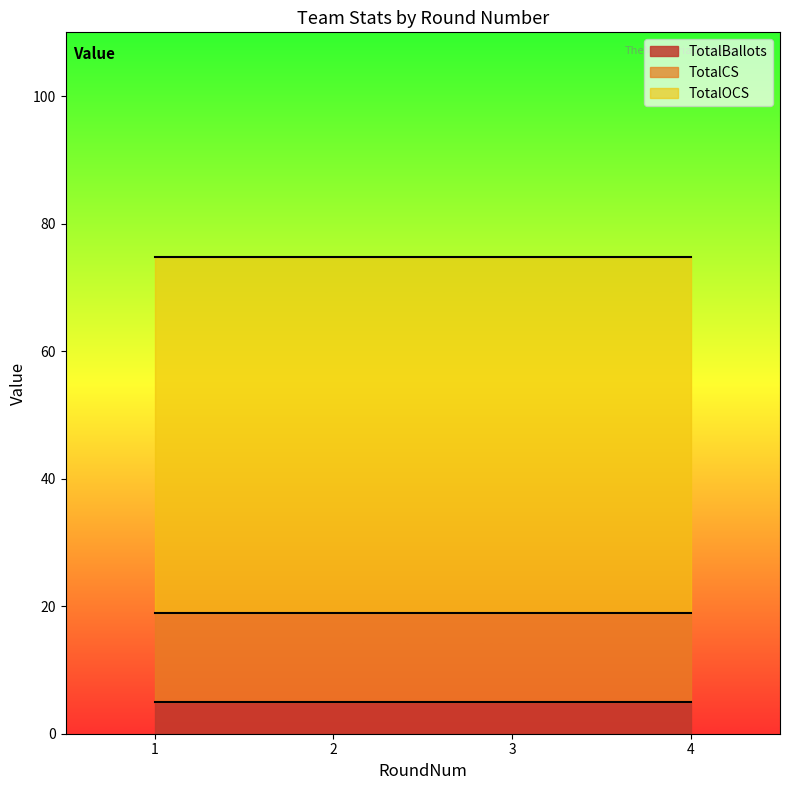

List the series in order of their peak value, highest first.

TotalOCS, TotalCS, TotalBallots